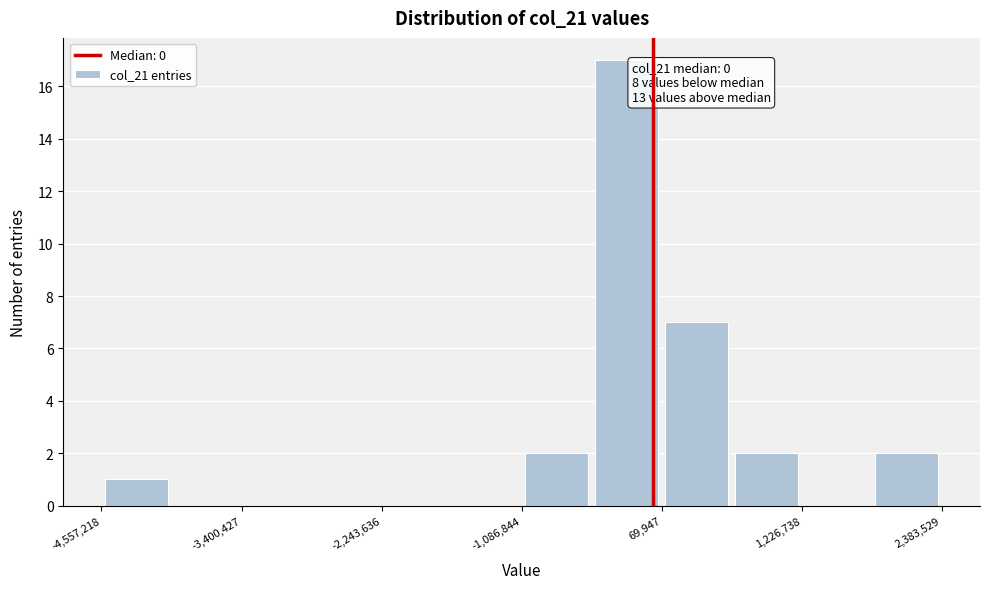

Read against the x-axis, roughly where is the centre of the tallest bar?

-200000